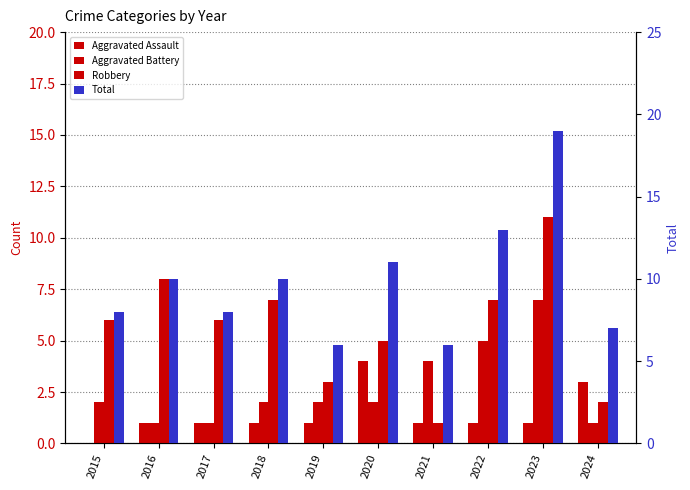

What is the maximum value for Aggravated Battery?

7